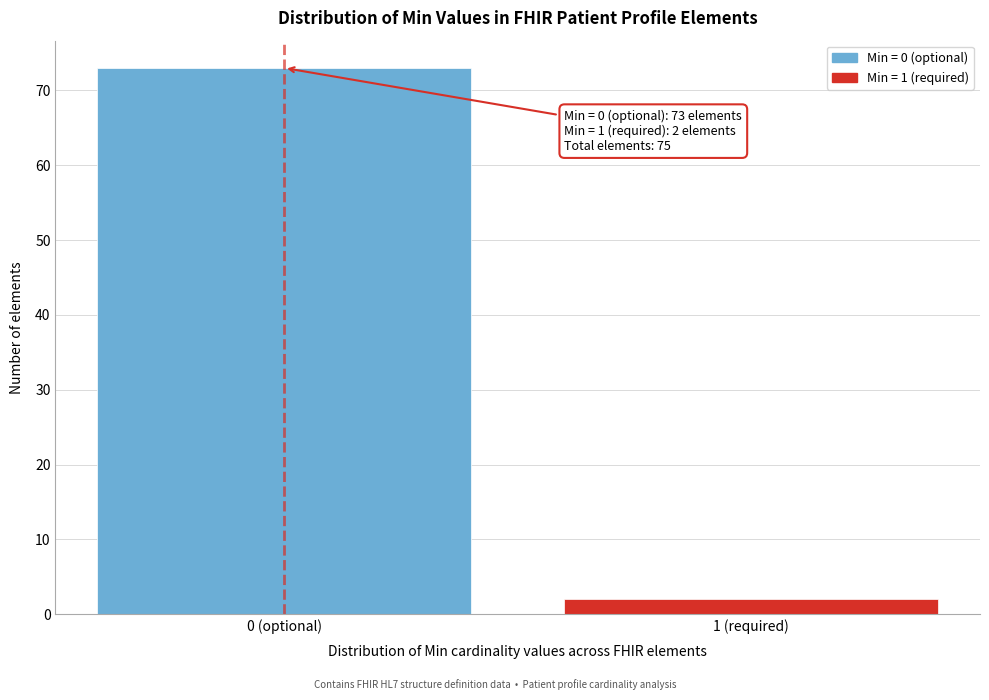

Reading right to left, transcribe all the data shown in this chart.

1 (required)=2	0 (optional)=73